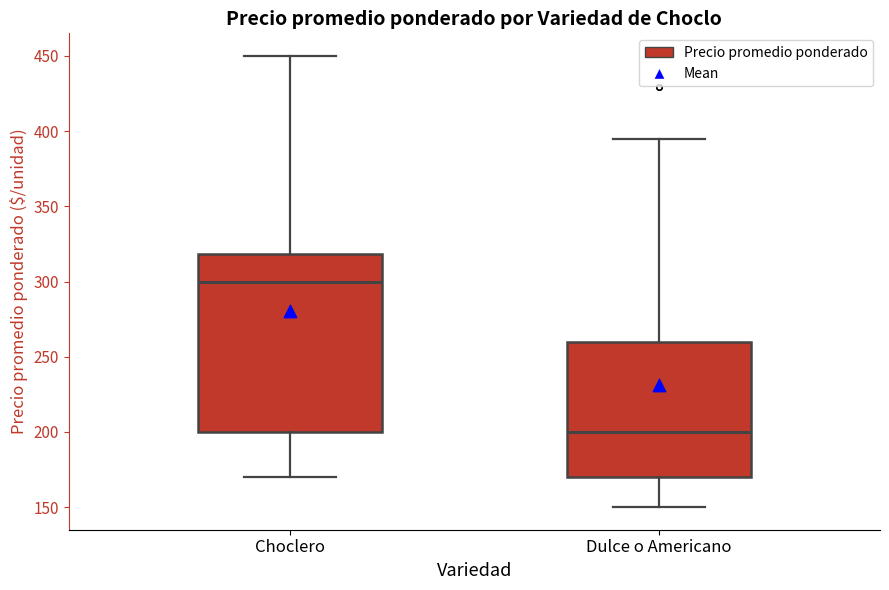

Reading left to right, read every box against the y-axis: the position of its median line, the range the box covers, and the ends of its whiskers. The values are not printed on the chart, so give them approximately, as read against the axis.

Choclero: median 300, box 200 to 320, whiskers 170 to 450
Dulce o Americano: median 200, box 170 to 260, whiskers 150 to 395